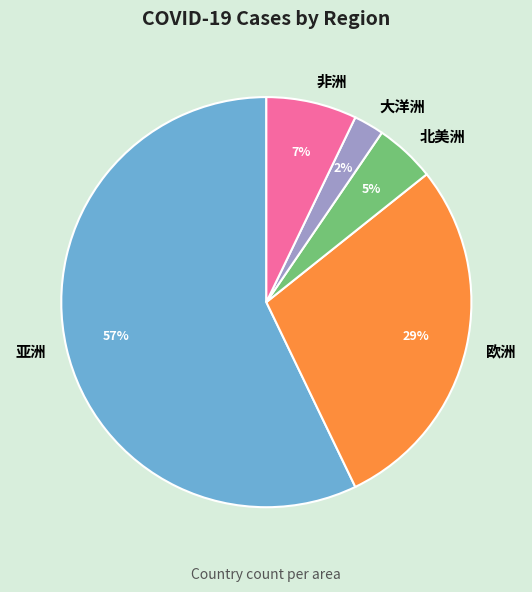

Is it true that 亚洲 is 66% of the pie?

False